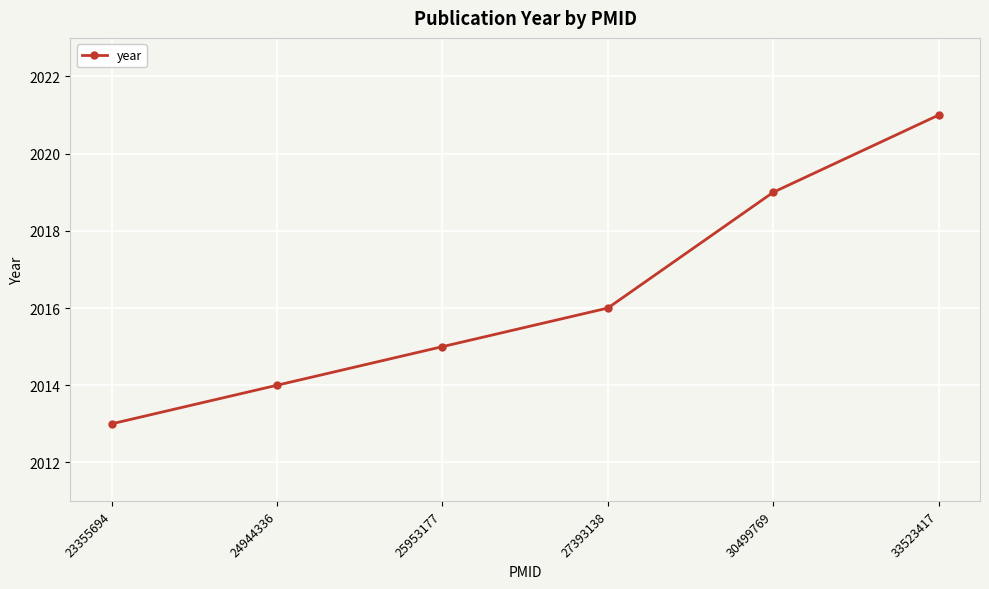

Rank the categories by value from lowest to highest.

23355694, 24944336, 25953177, 27393138, 30499769, 33523417